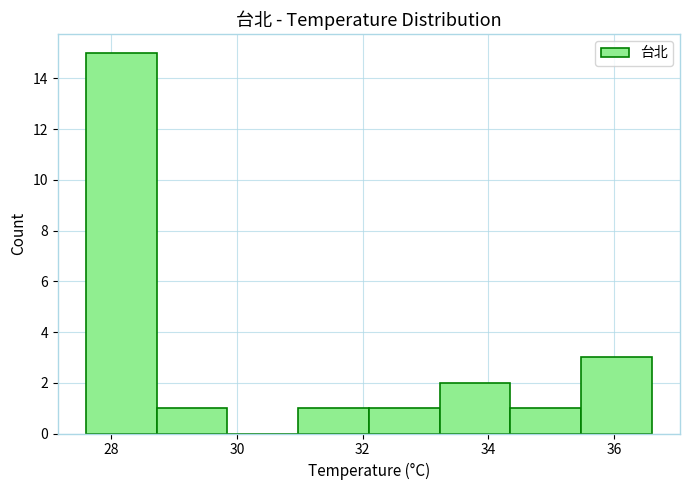

Reading left to right, transcribe this chart: for each bar, give the range it covers on the x-axis and its height. Neither the bar edges nor the heights are printed on the chart, so give them approximately, as read against the axes.

27.6 to 28.8: 15
28.8 to 29.8: 1
29.8 to 31.0: 0
31.0 to 32.2: 1
32.2 to 33.2: 1
33.2 to 34.4: 2
34.4 to 35.4: 1
35.4 to 36.6: 3